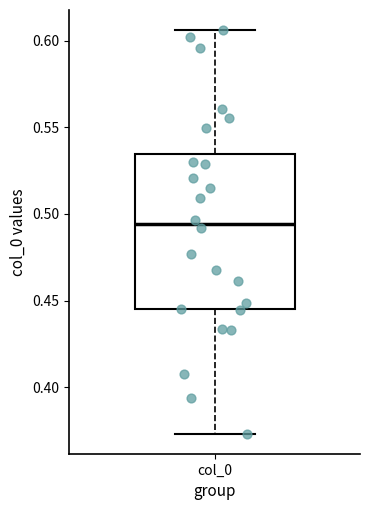

Transcribe this box plot: give where the median line is, the range the box spans, and where the two whiskers end, as read against the y-axis. The values are not printed on the chart, so give them approximately, as read against the axis.

median 0.495, box 0.445 to 0.535, whiskers 0.375 to 0.605